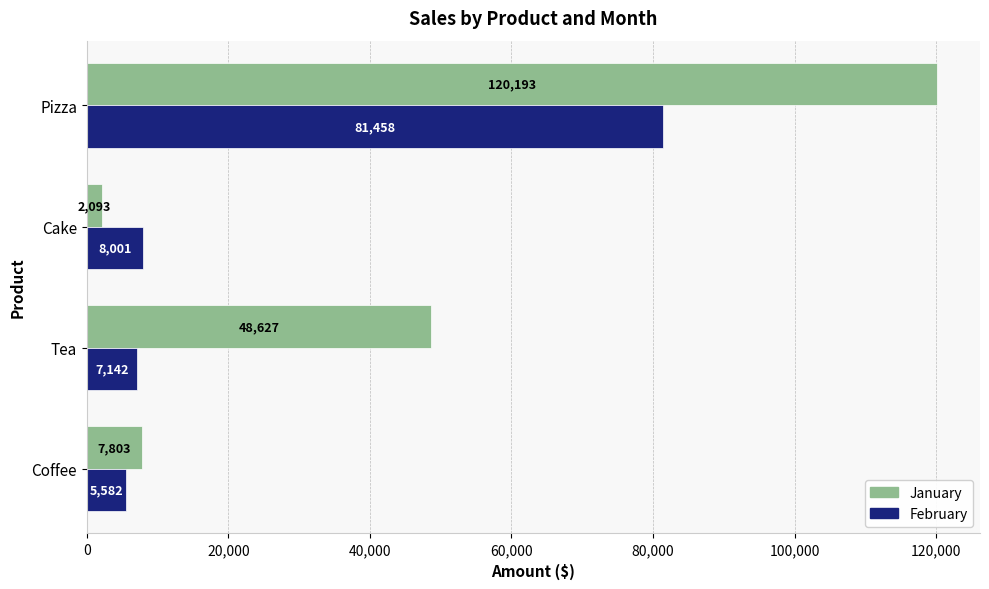

What is the difference between the maximum and second lowest values in the February series?

74316.0